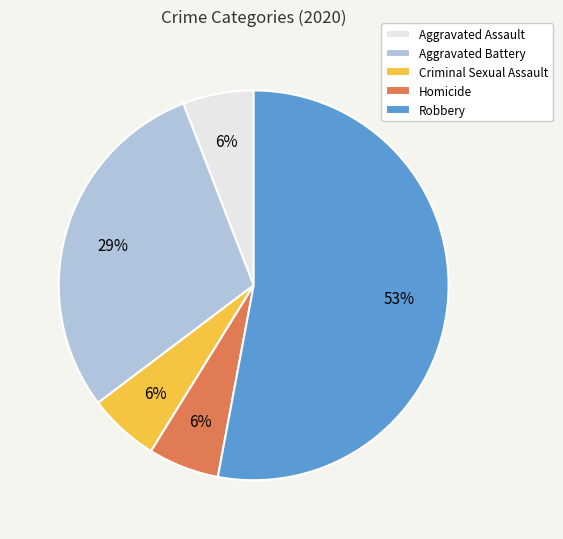

What is the majority slice?

Robbery